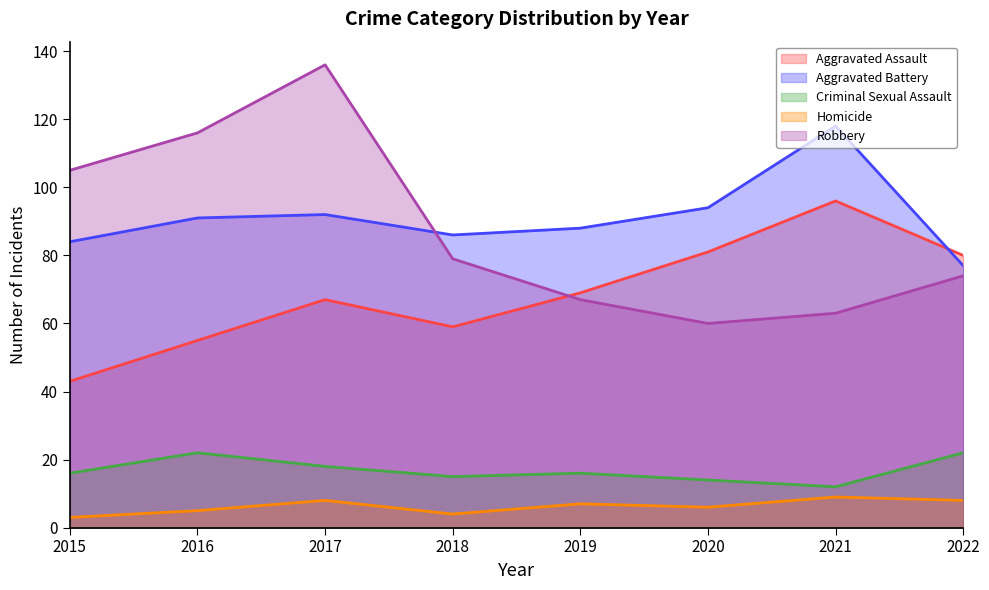

Reading right to left, list all the values displayed in this chart.

Aggravated Assault: 2022=80	2021=96	2020=81	2019=69	2018=59	2017=67	2016=55	2015=43
Aggravated Battery: 2022=77	2021=118	2020=94	2019=88	2018=86	2017=92	2016=91	2015=84
Criminal Sexual Assault: 2022=22	2021=12	2020=14	2019=16	2018=15	2017=18	2016=22	2015=16
Homicide: 2022=8	2021=9	2020=6	2019=7	2018=4	2017=8	2016=5	2015=3
Robbery: 2022=74	2021=63	2020=60	2019=67	2018=79	2017=136	2016=116	2015=105